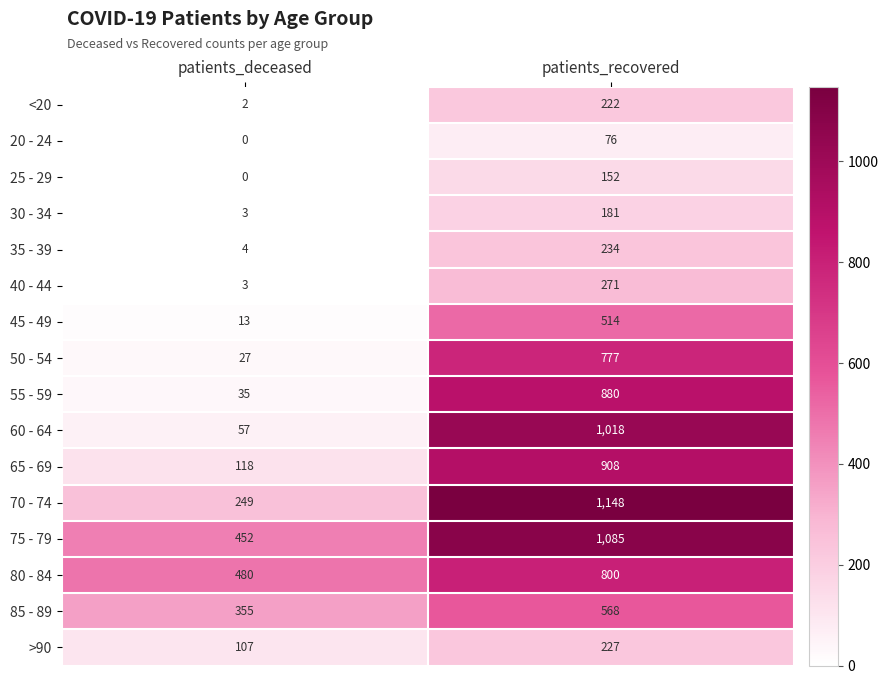

The 50 - 54 series shows 777 at patients_recovered. True or false?

True